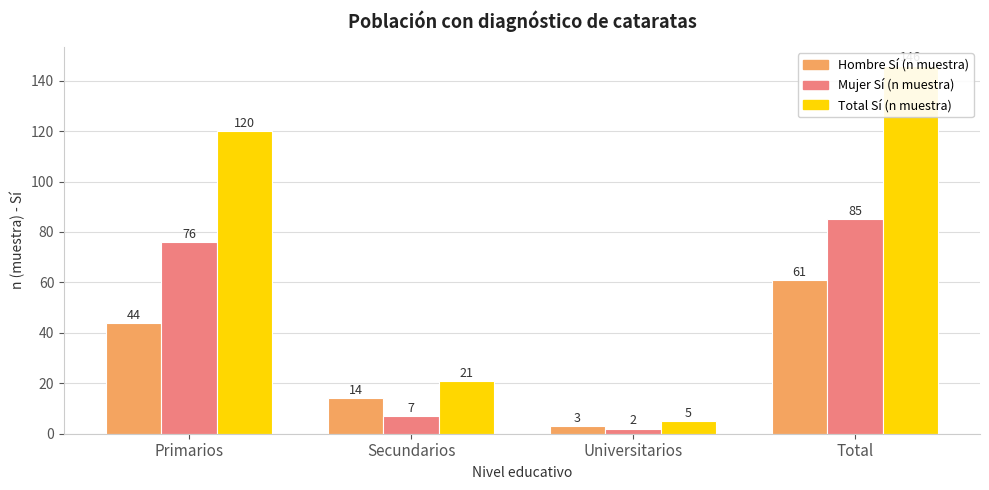

Is the value of Hombre Sí (n muestra) at Secundarios greater than the value of Total Sí (n muestra) at Secundarios?

No